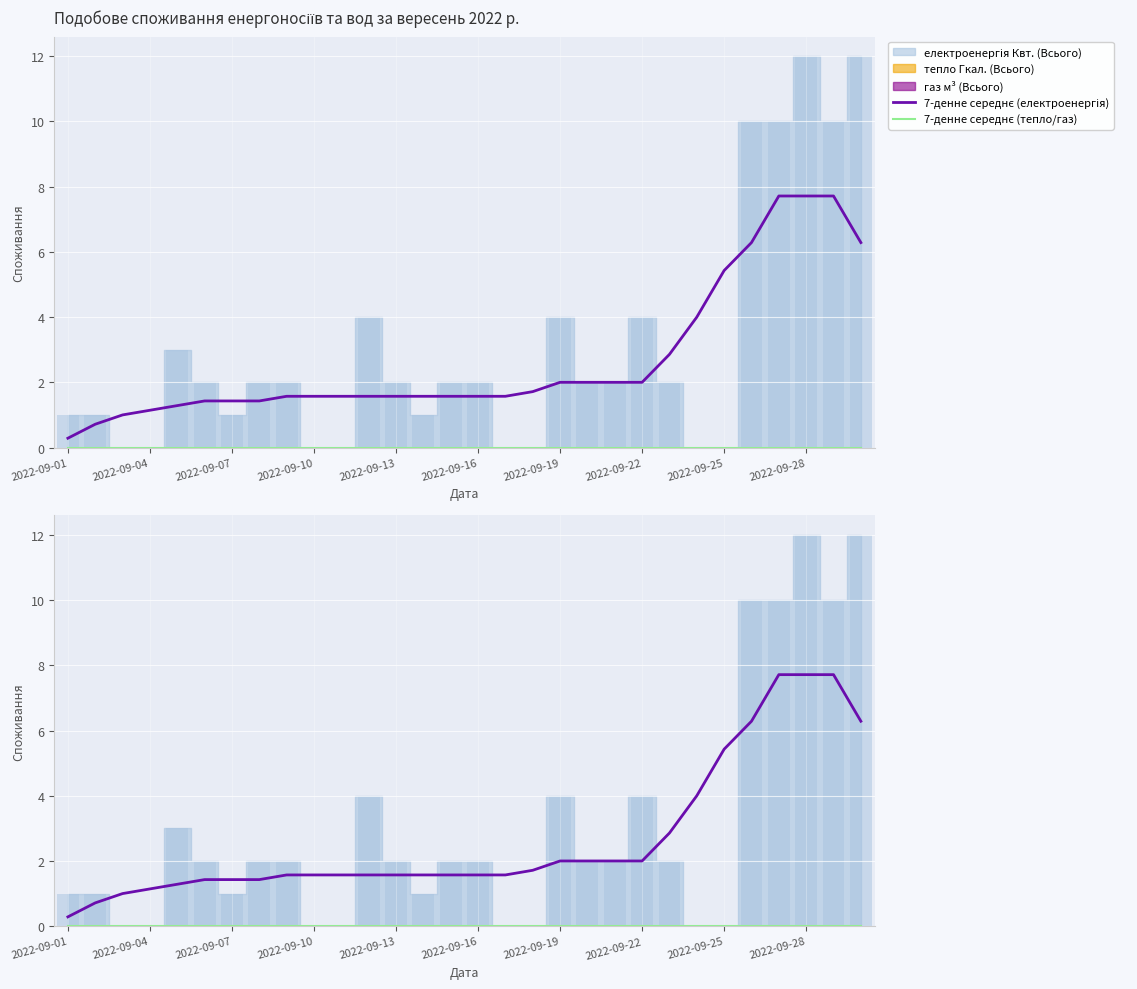

Count the number of categories in the chart.

30